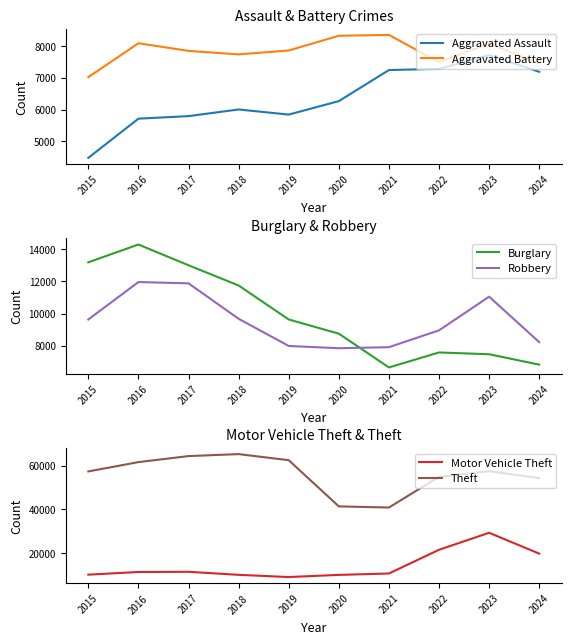

What is the difference between the highest and lowest values at 2022?

47607